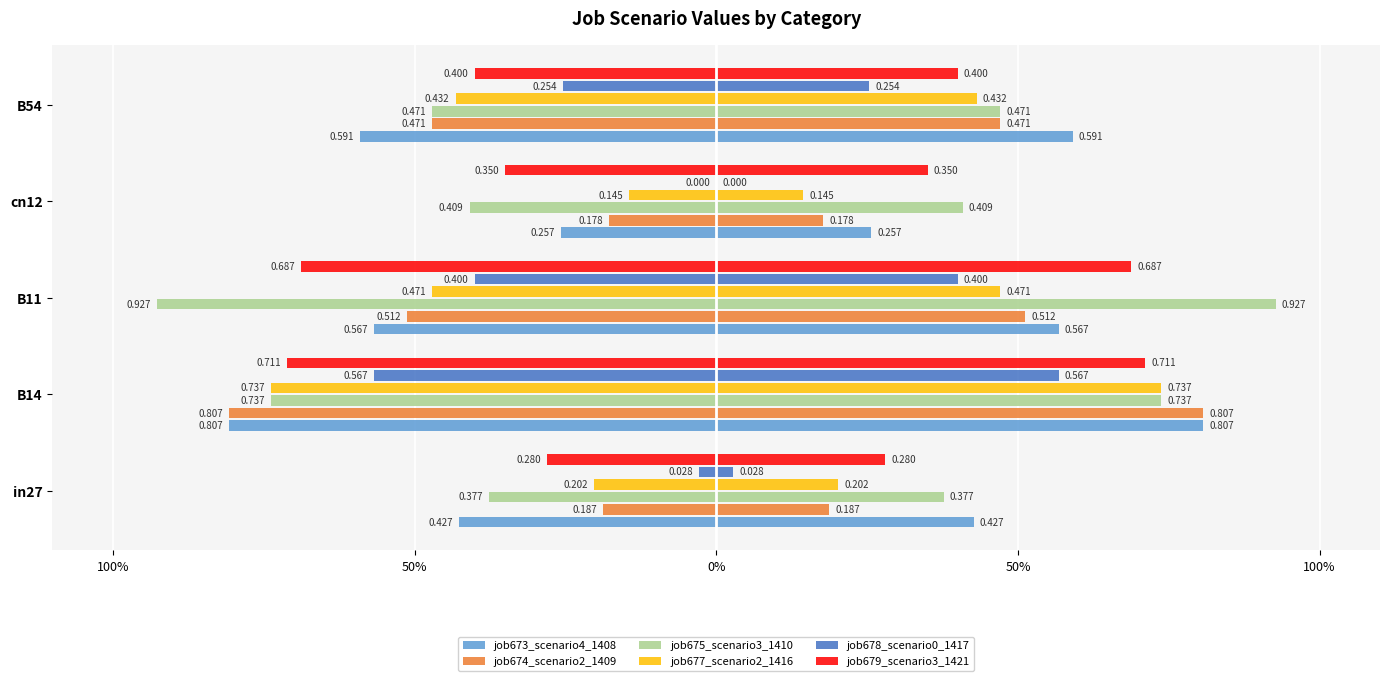

Is it true that job673_scenario4_1408 equals -0.3 at cn12?

True